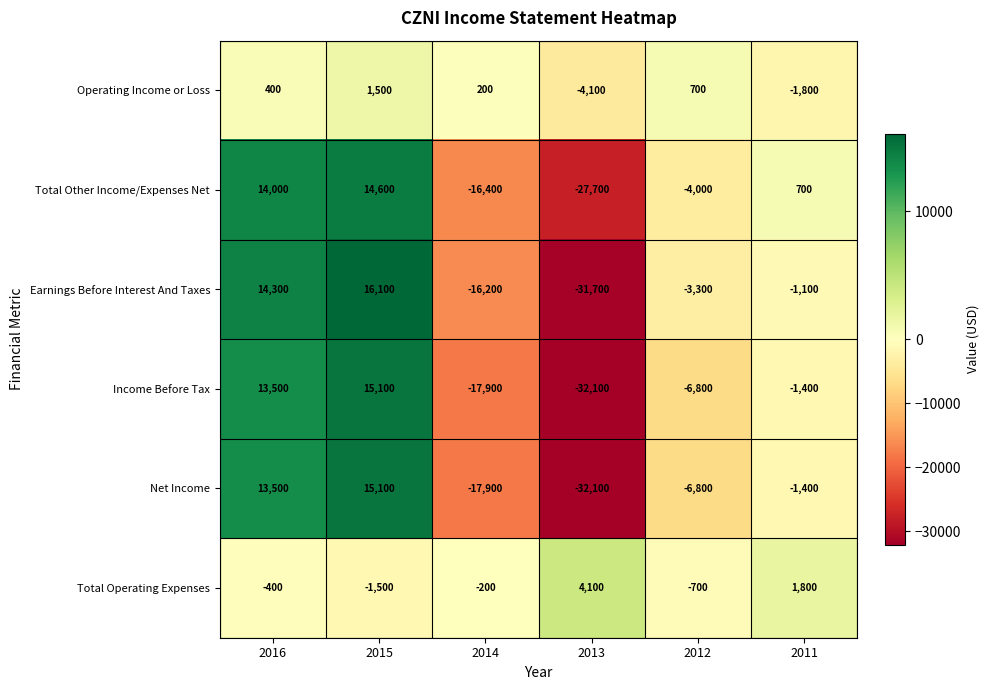

What is the total value across all series at 2011?

-3200